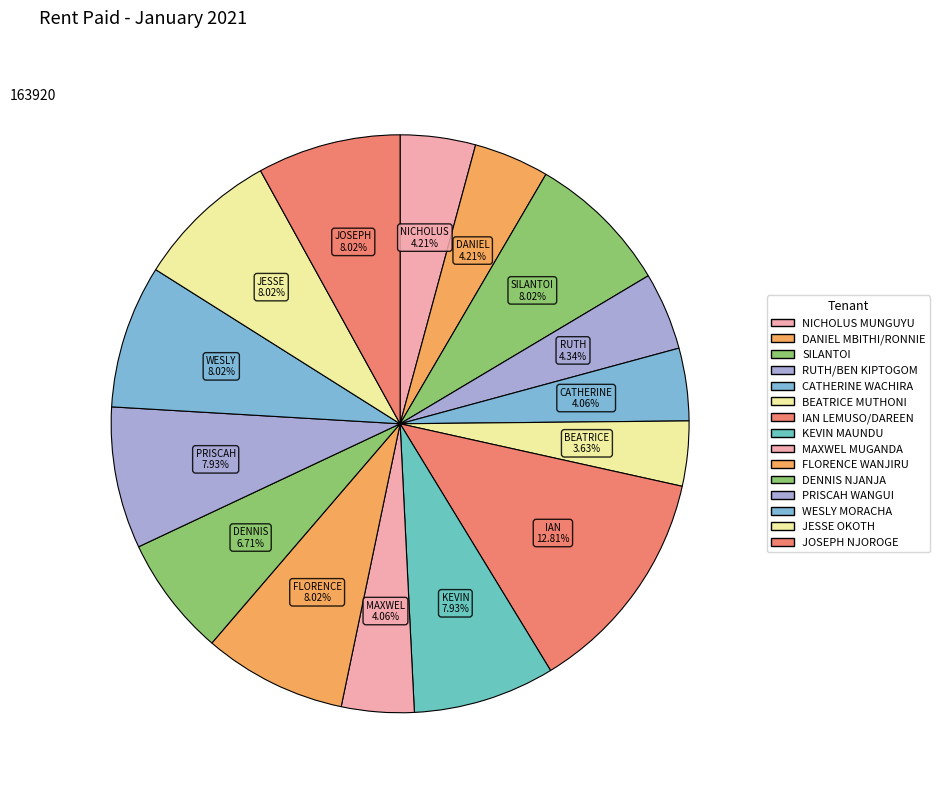

Count the number of slices in the pie.

15